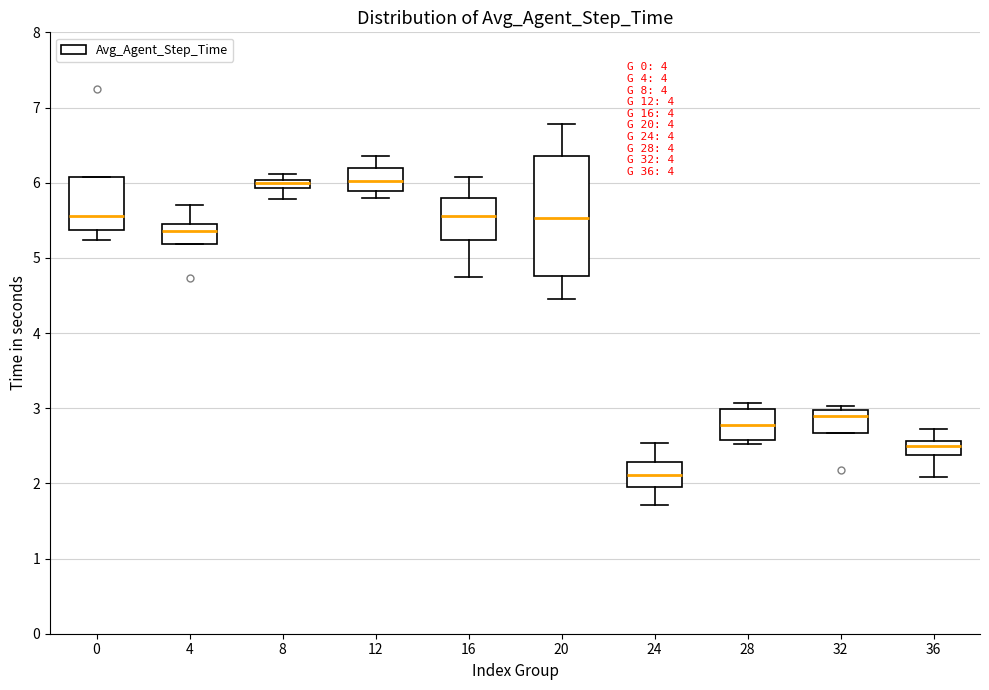

Where does the median line of the box at x = 12 sit on the y-axis? The values are not printed on the chart, so give them approximately, as read against the axis.

6.0